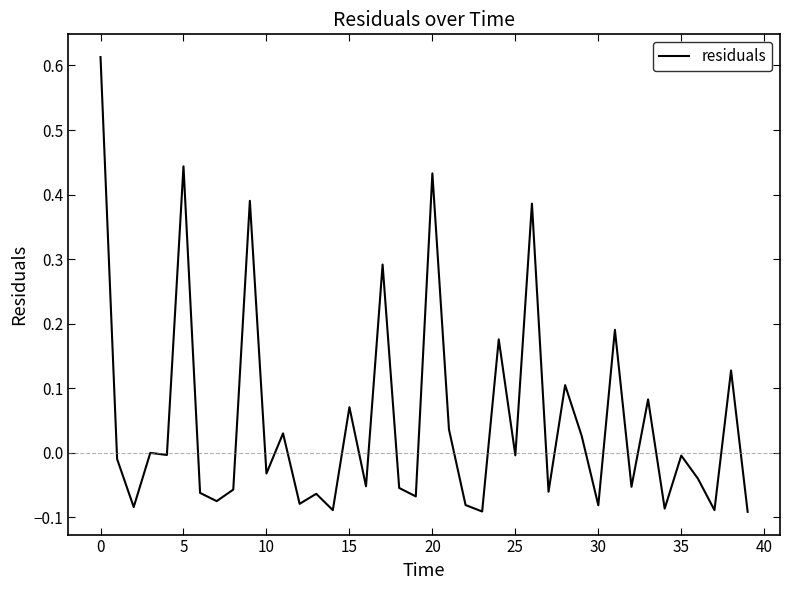

How many lines are shown in the chart?

1